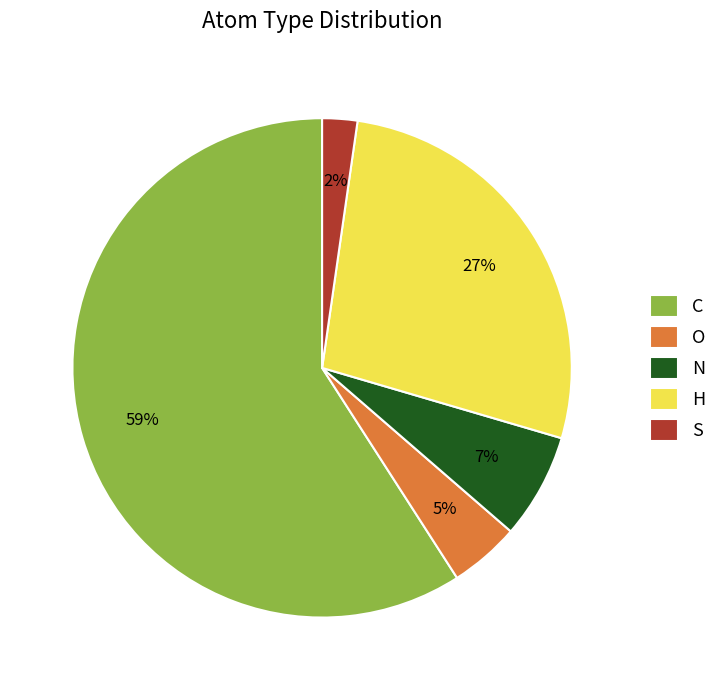

To the nearest percent, what is the combined percentage of C and H?

86%